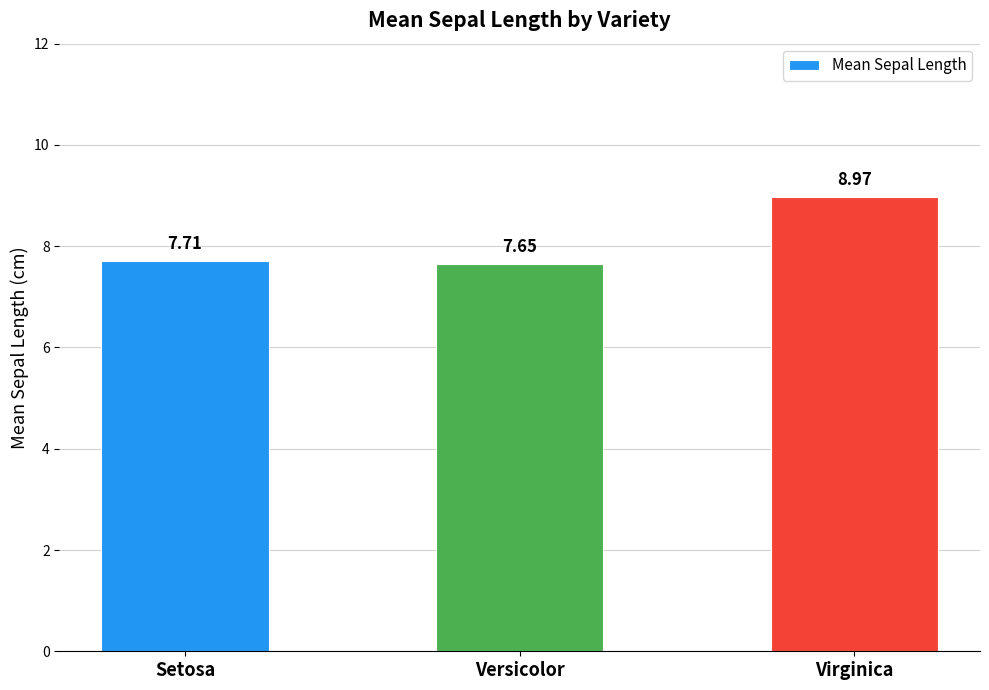

At which category does the chart reach its peak across all series?

Virginica